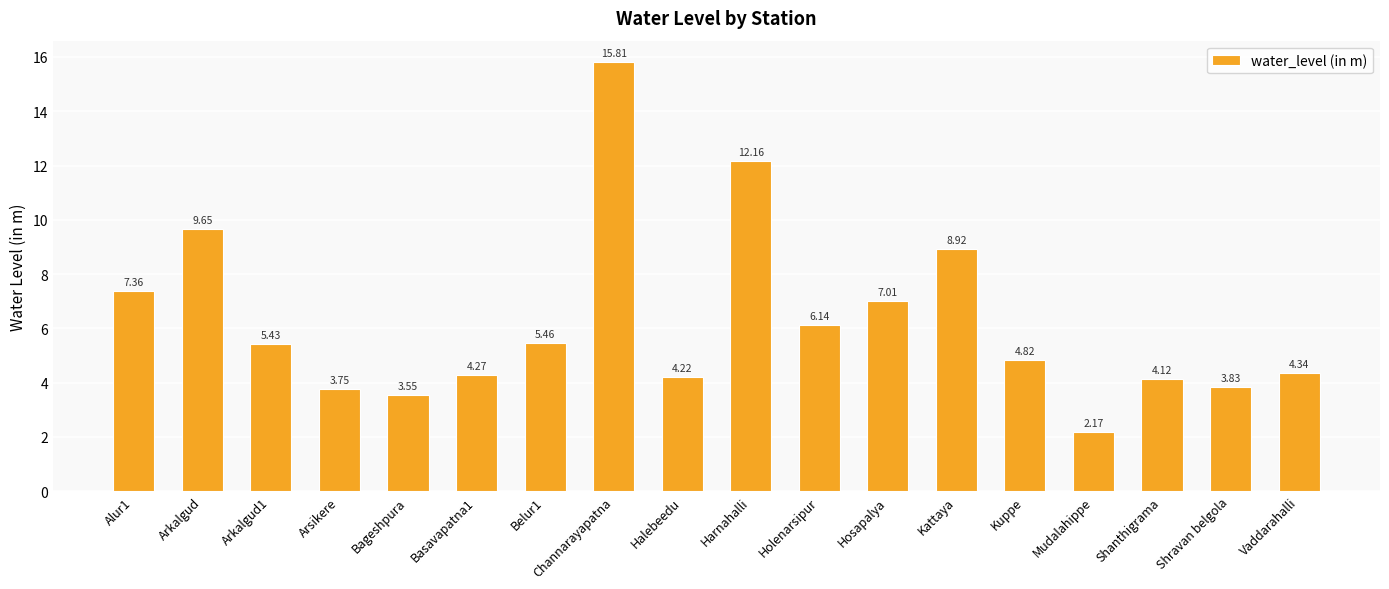

List the labels in order of value, largest first.

Channarayapatna, Harnahalli, Arkalgud, Kattaya, Alur1, Hosapalya, Holenarsipur, Belur1, Arkalgud1, Kuppe, Vaddarahalli, Basavapatna1, Halebeedu, Shanthigrama, Shravan belgola, Arsikere, Bageshpura, Mudalahippe